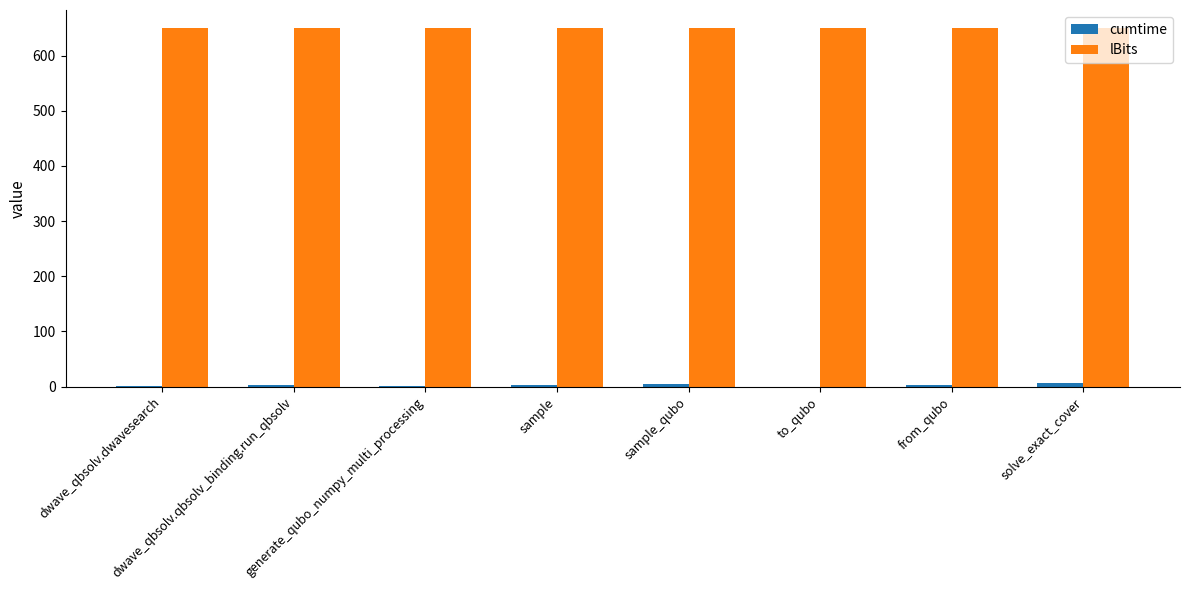

What is the highest value of the lBits series?

650.0